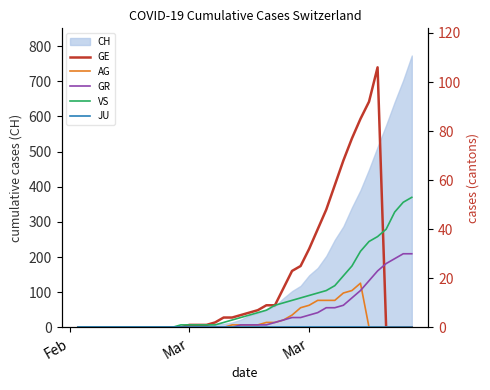

What is the value of the GE point at the 17th from the left?

2